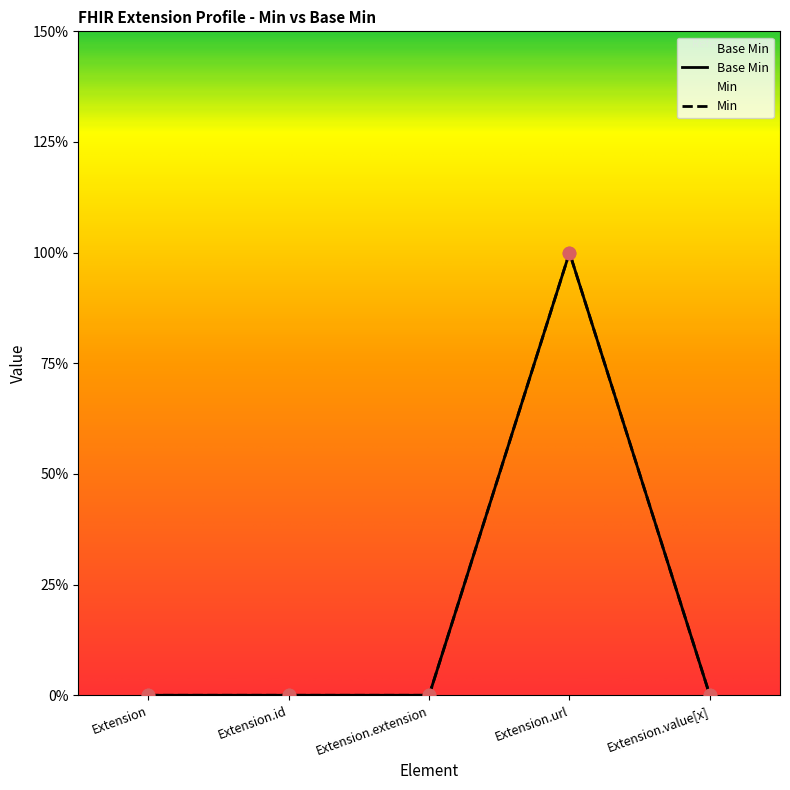

What is the change in value from Extension.url to Extension.value[x]?

-1